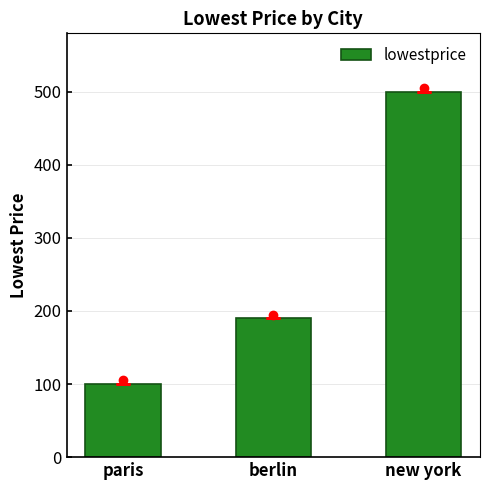

The value at new york is 500. True or false?

True